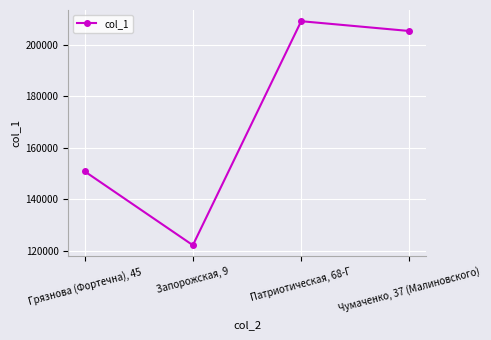

What is the sum of the values at Чумаченко, 37 (Малиновского) and Запорожская, 9?

327643.8